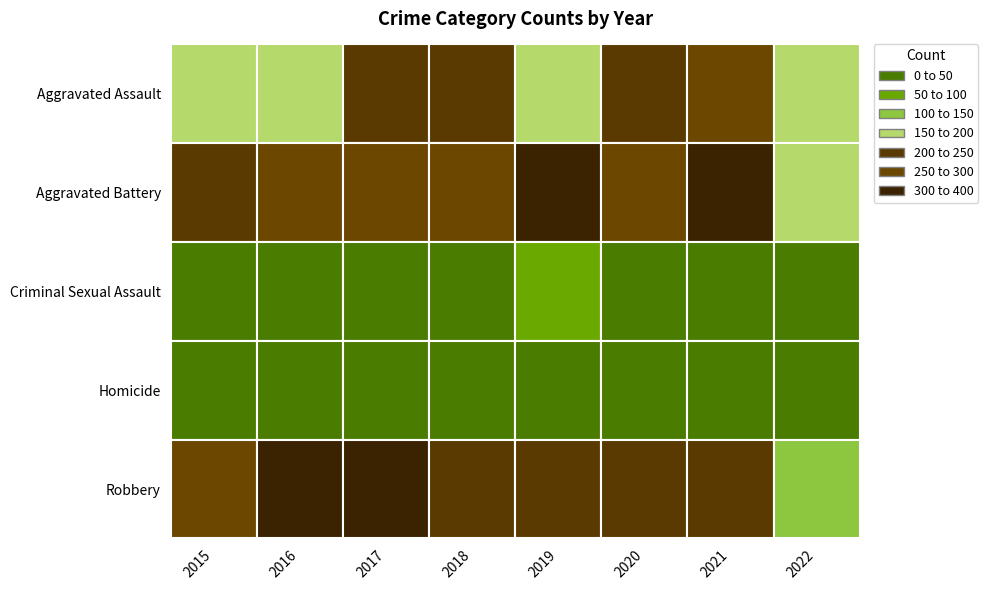

What is the total value across all series at 2021?

942